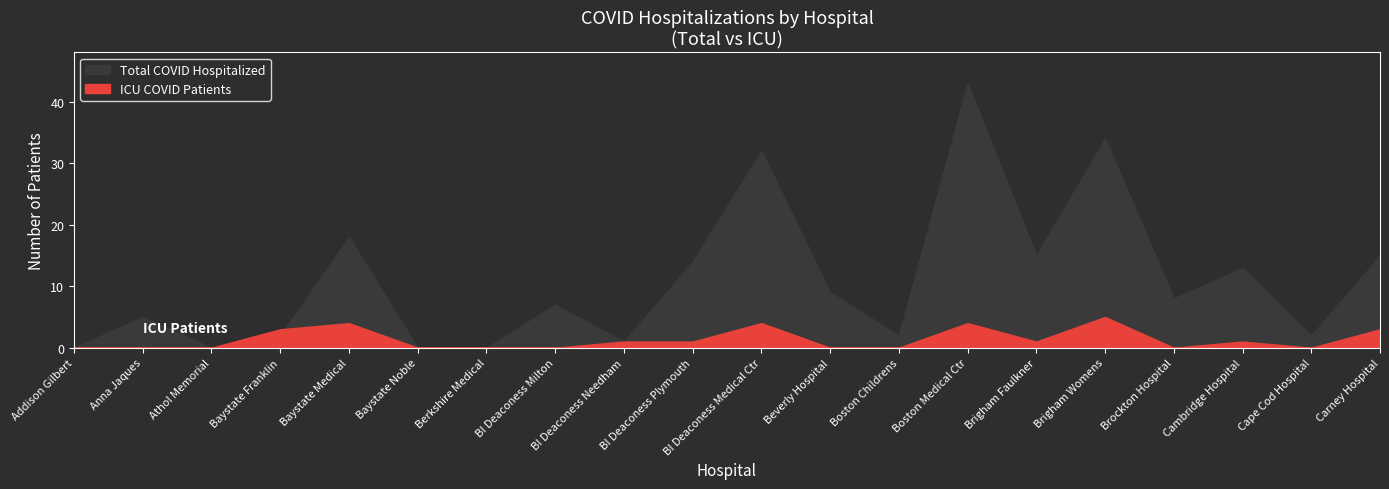

Reading left to right, what are all the values shown in this chart?

total_covid: total_covid=0	icu_covid=5	2=0	3=2	4=18	5=0	6=0	7=7	8=1	9=14	10=32	11=9	12=2	13=43	14=15	15=34	16=8	17=13	18=2	19=15
icu_covid: total_covid=0	icu_covid=0	2=0	3=3	4=4	5=0	6=0	7=0	8=1	9=1	10=4	11=0	12=0	13=4	14=1	15=5	16=0	17=1	18=0	19=3